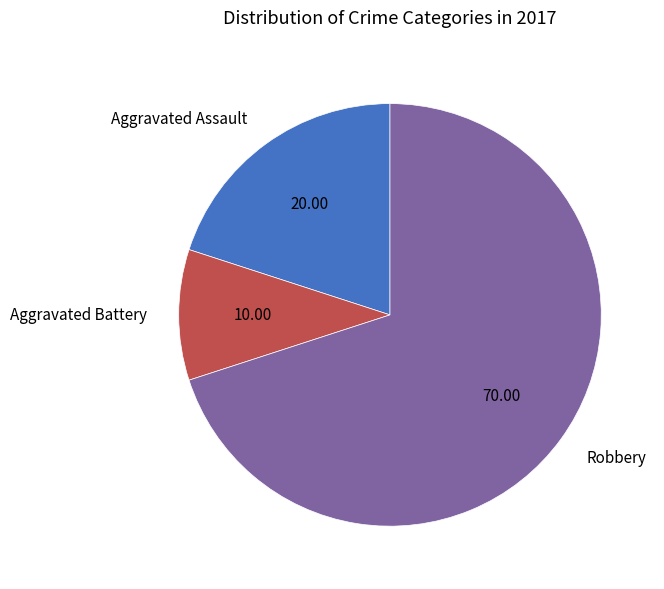

Is it true that Robbery is 83% of the pie?

False